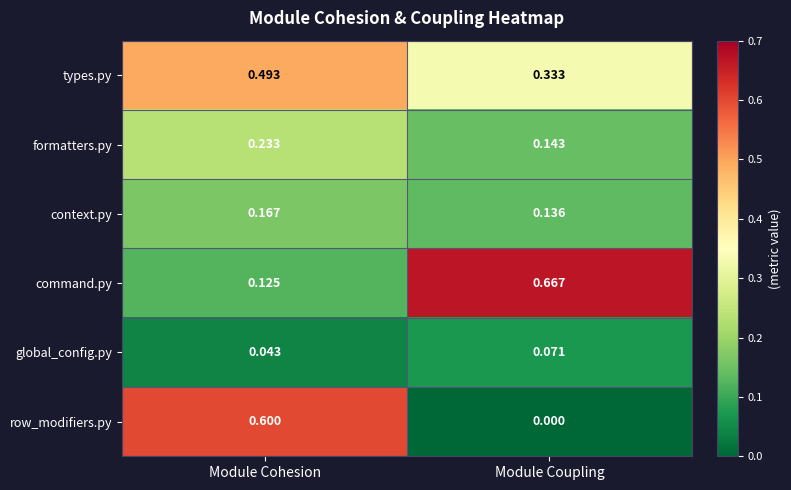

Which label corresponds to the largest value in the chart?

Module Coupling